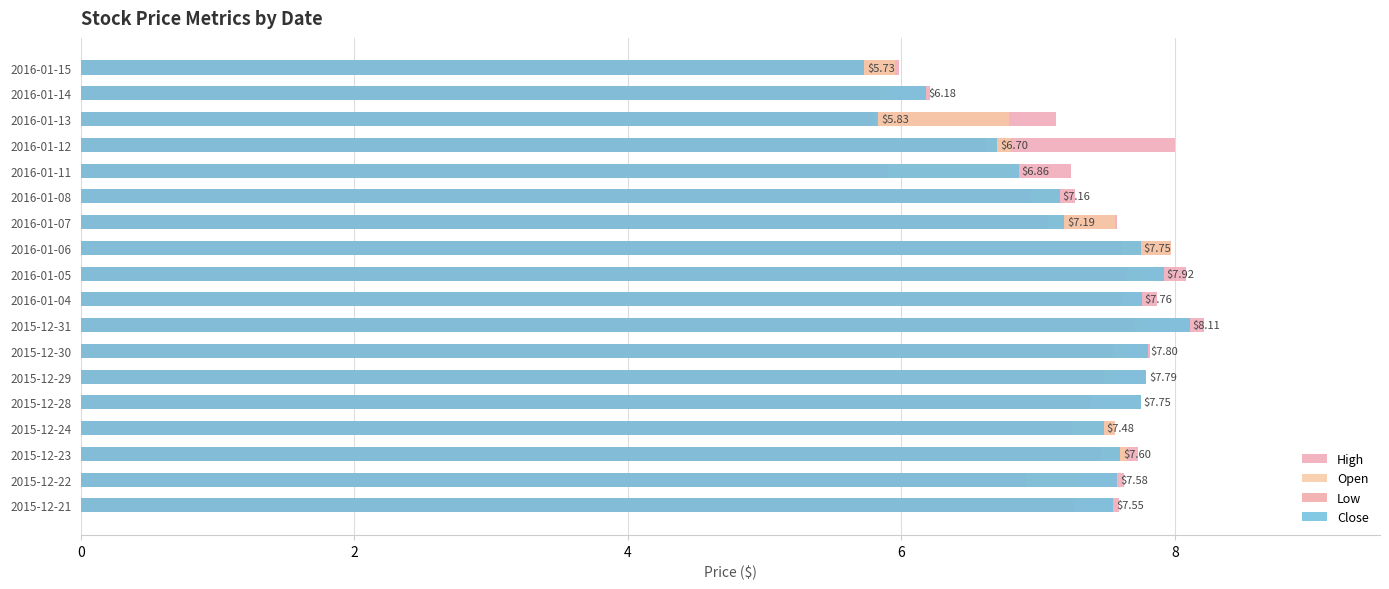

Is it true that Close equals 7.6 at 2015-12-22?

True